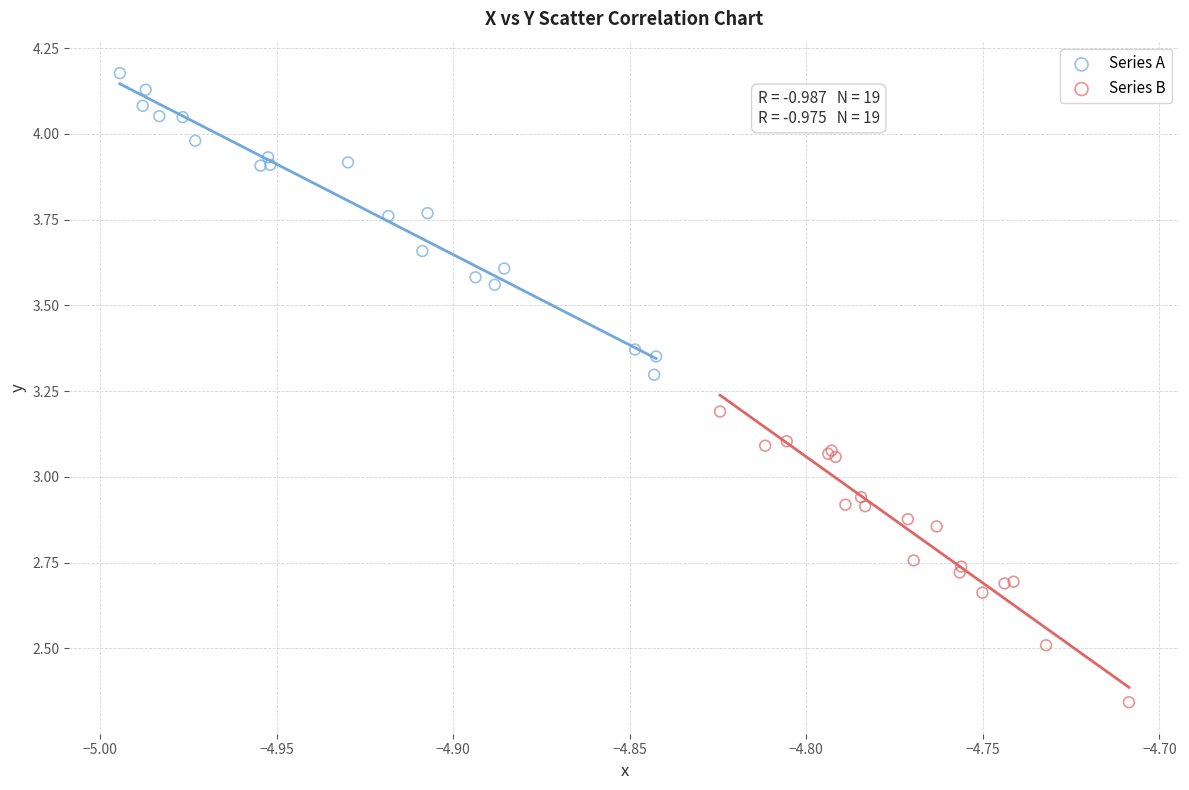

Which series contains the lowest Y value?

Series B